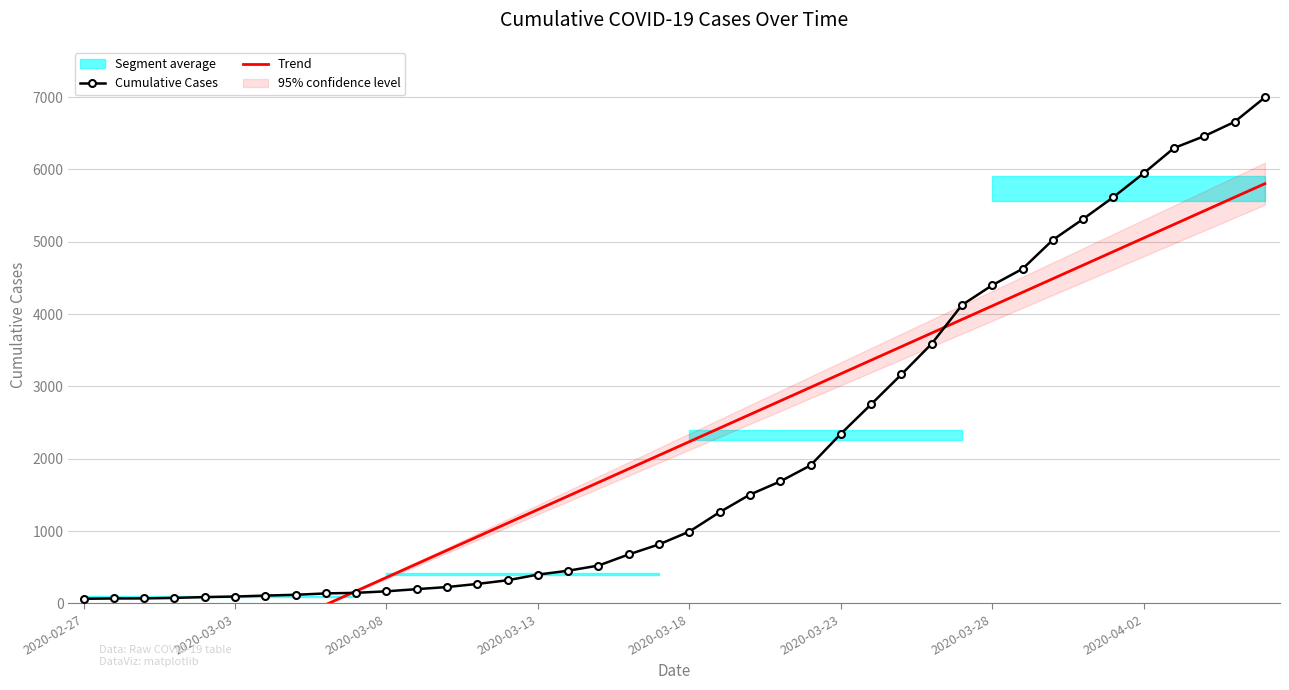

What is the highest value of the Cumulative Cases series?

6995